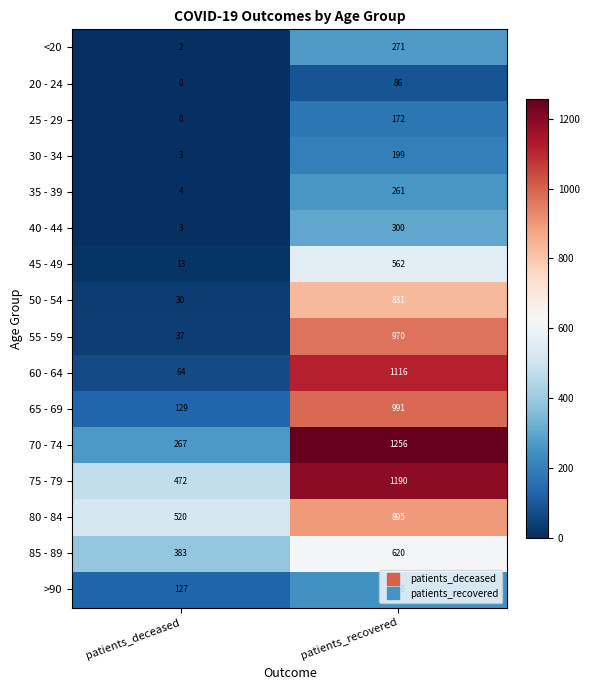

List the series in order of their peak value, highest first.

70 - 74, 75 - 79, 60 - 64, 65 - 69, 55 - 59, 80 - 84, 50 - 54, 85 - 89, 45 - 49, 40 - 44, <20, 35 - 39, >90, 30 - 34, 25 - 29, 20 - 24